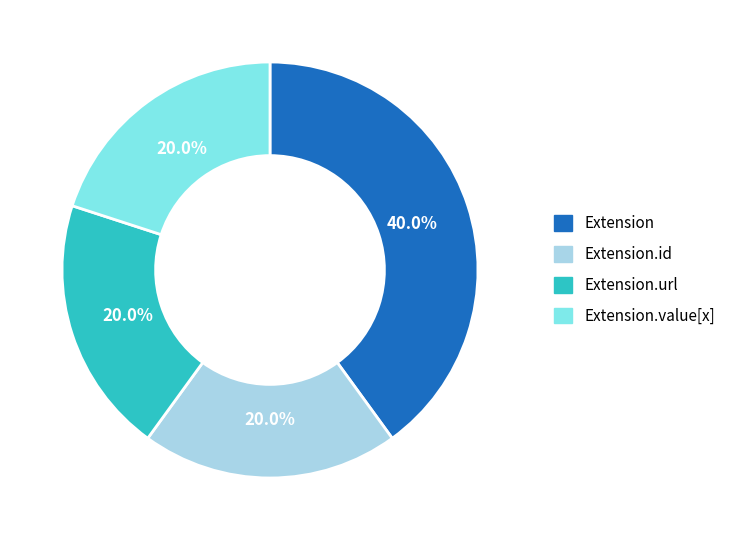

Does any single category account for the majority?

No